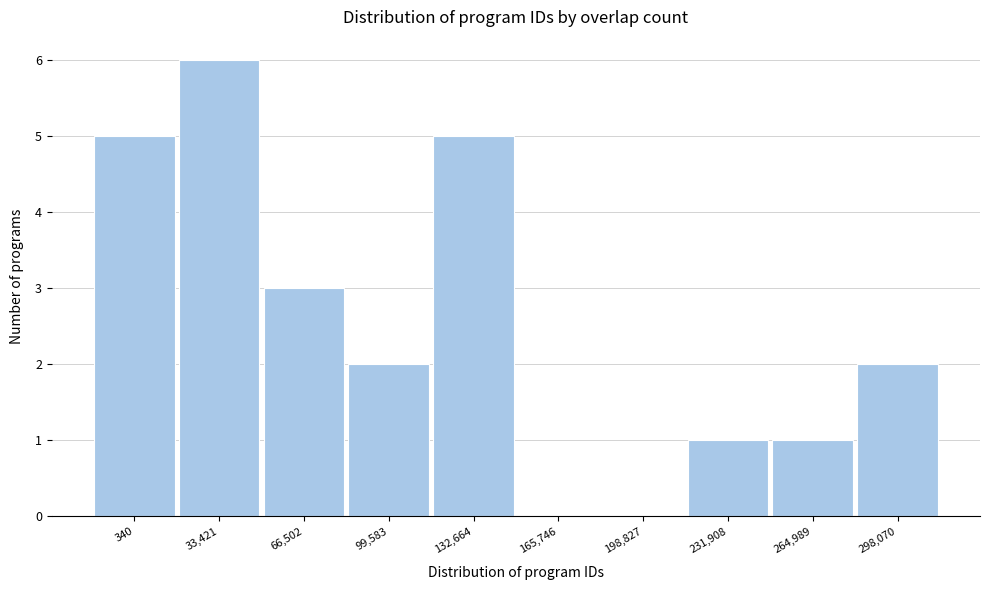

Reading right to left, what are all the values shown in this chart?

298,070=2	264,989=1	231,908=1	198,827=0	165,746=0	132,664=5	99,583=2	66,502=3	33,421=6	340=5